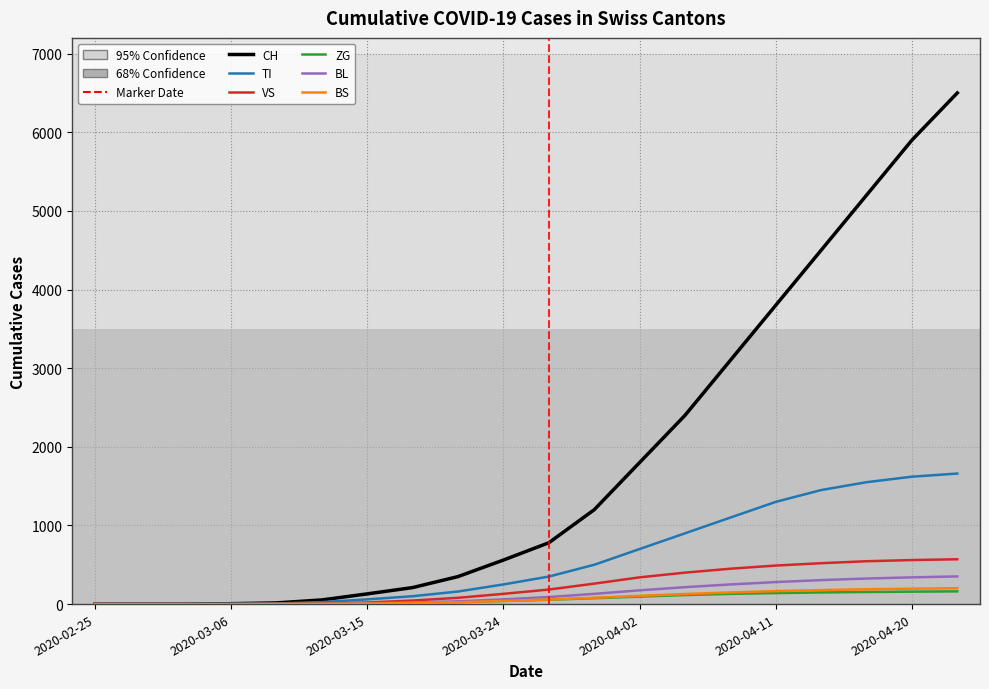

What is the maximum value shown in the chart?

6500